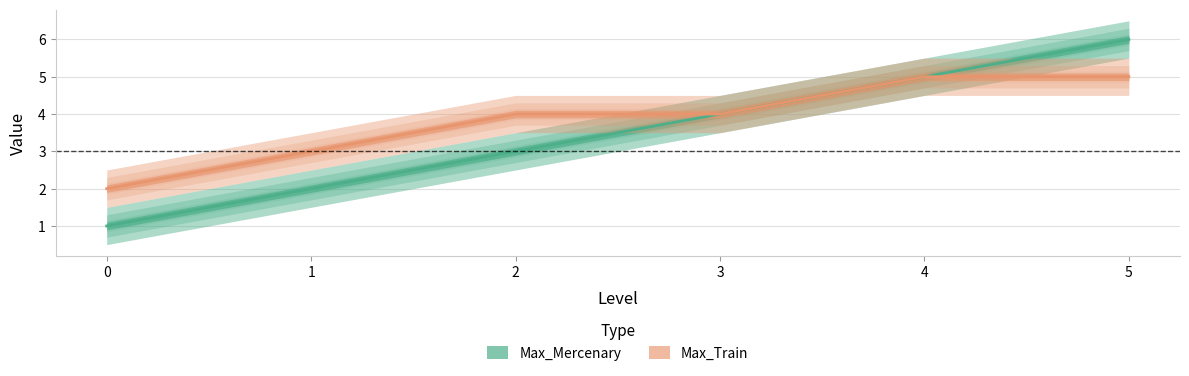

At which category is the sum across all series the highest?

5